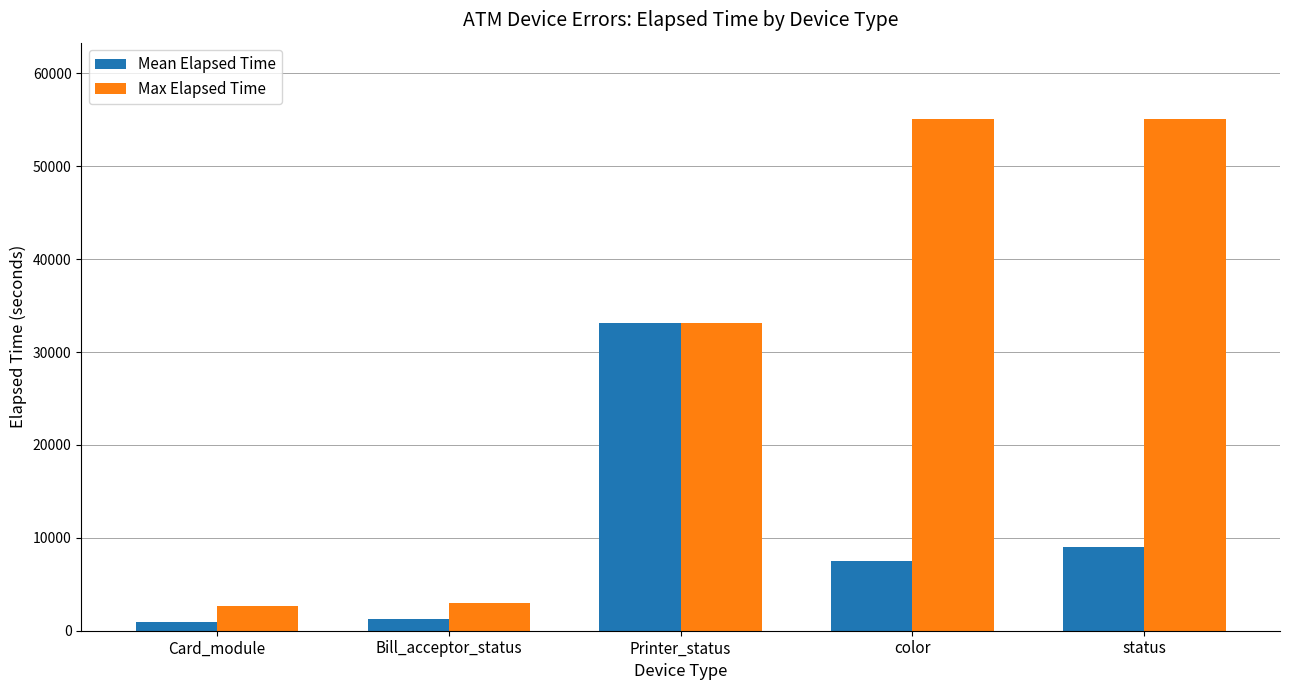

Read the Max Elapsed Time value at color.

55048